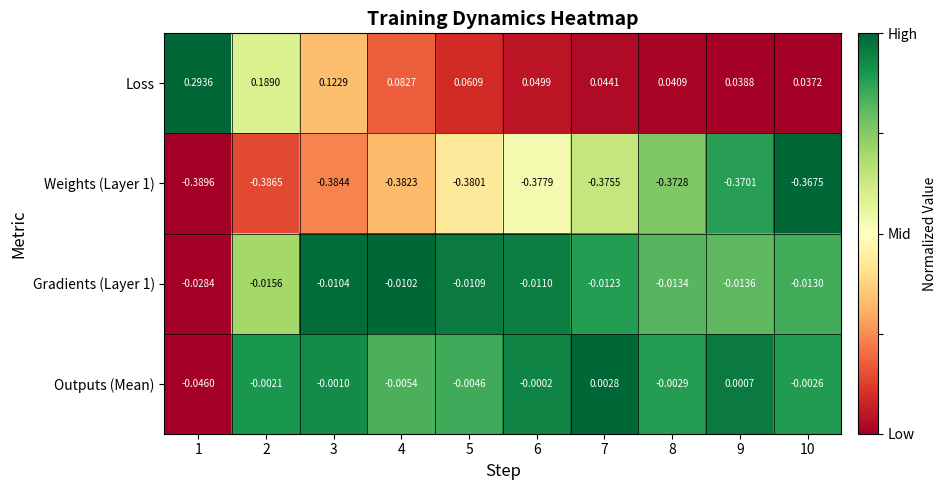

Which series changed the most between 2 and 5?

Loss